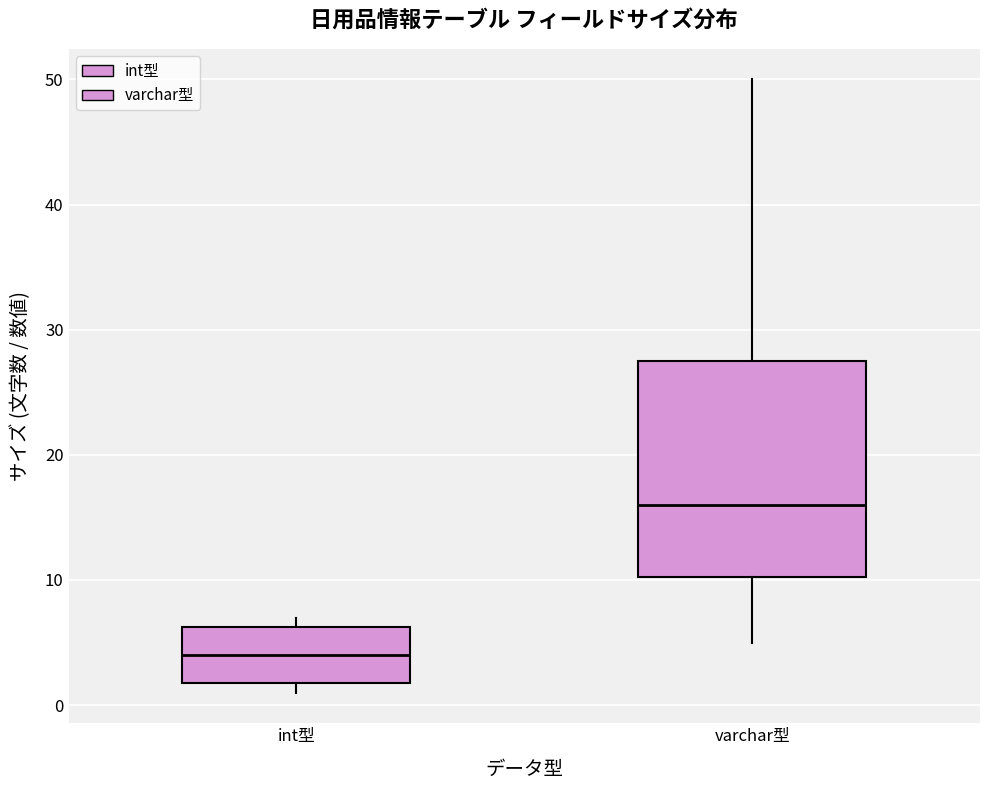

Where does the median line of the box for int型 sit on the y-axis? The values are not printed on the chart, so give them approximately, as read against the axis.

4